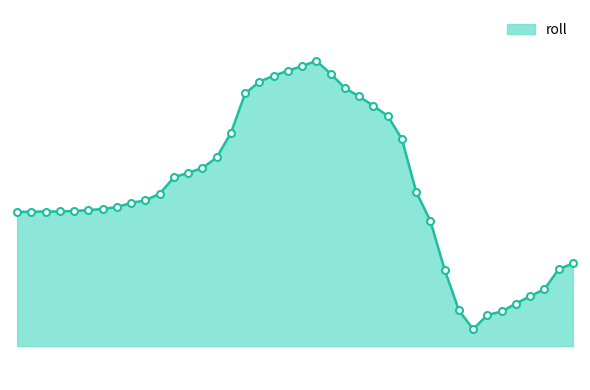

True or false: the data has more than 2 interior local peaks.

False